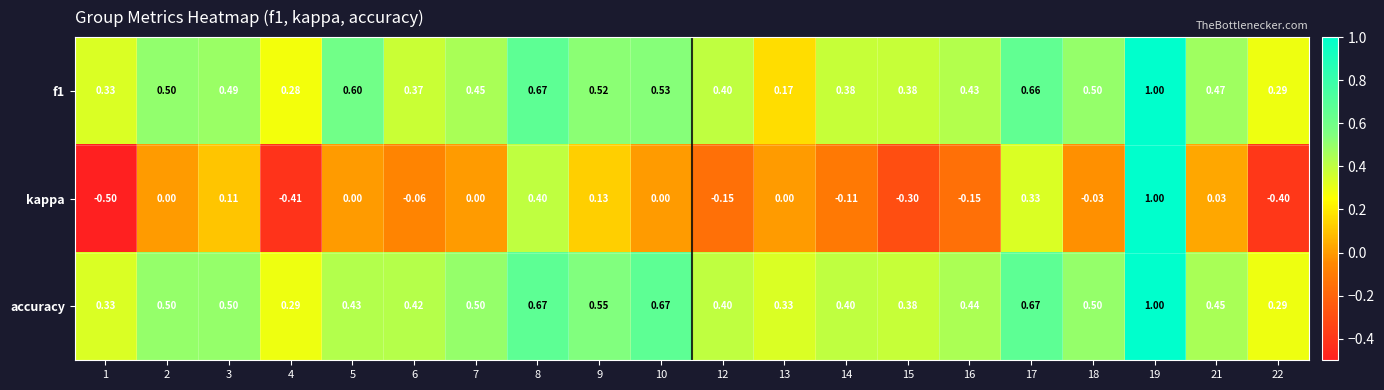

Which series has the largest range (max minus min)?

kappa